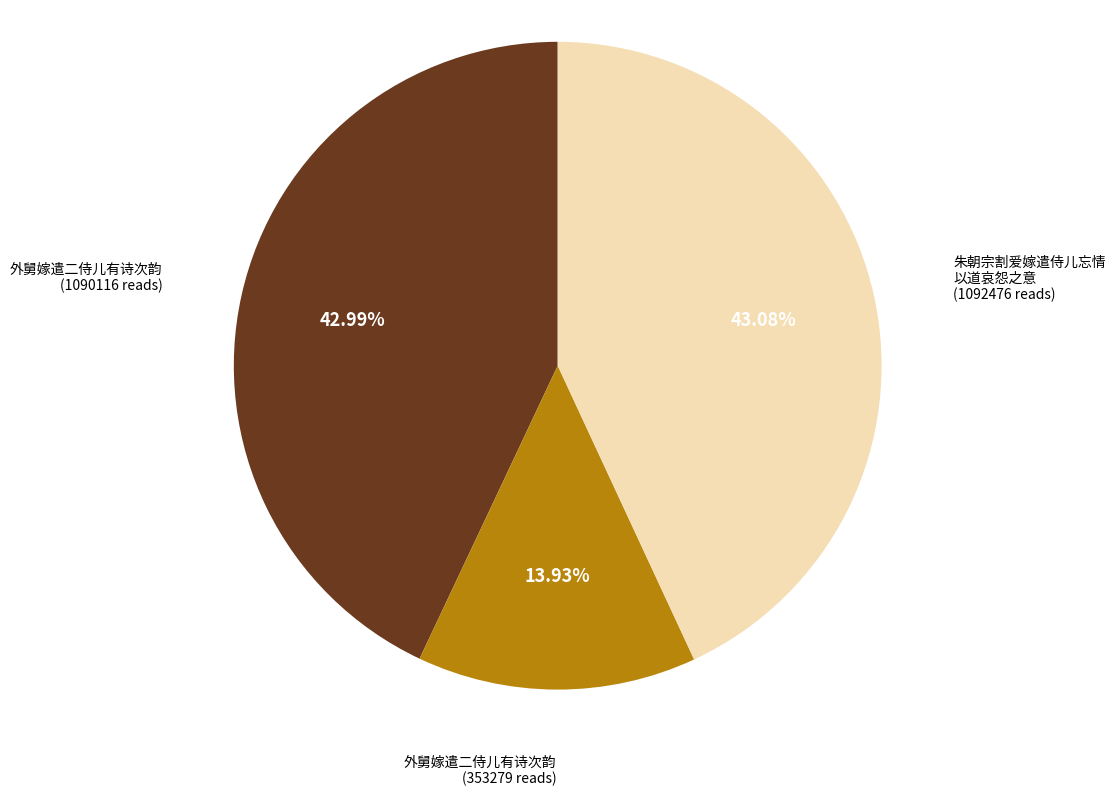

Which has a higher value, 外舅嫁遣二侍儿有诗次韵 (353279 reads) or 朱朝宗割爱嫁遣侍儿忘情 以道哀怨之意 (1092476 reads)?

朱朝宗割爱嫁遣侍儿忘情 以道哀怨之意 (1092476 reads)